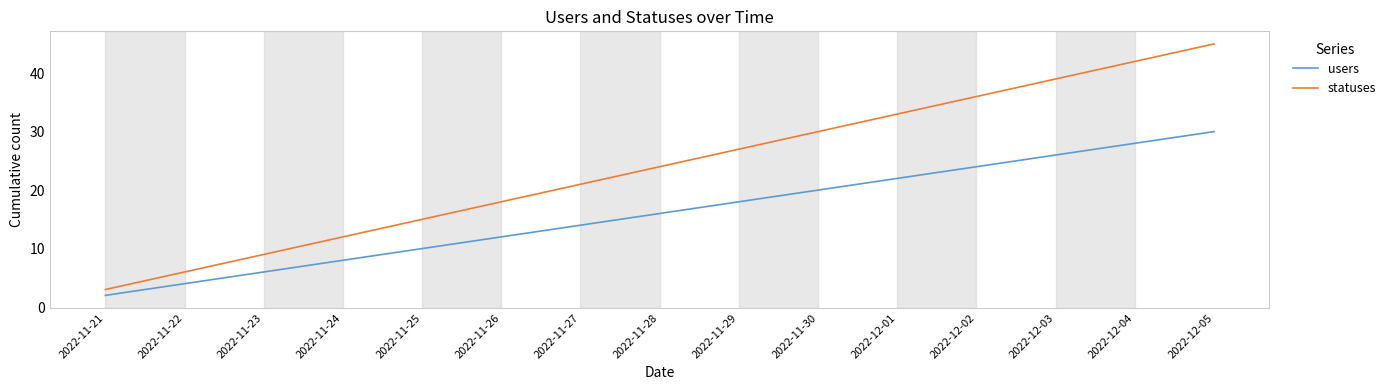

True or false: statuses has more than 1 points higher than both neighbors.

False